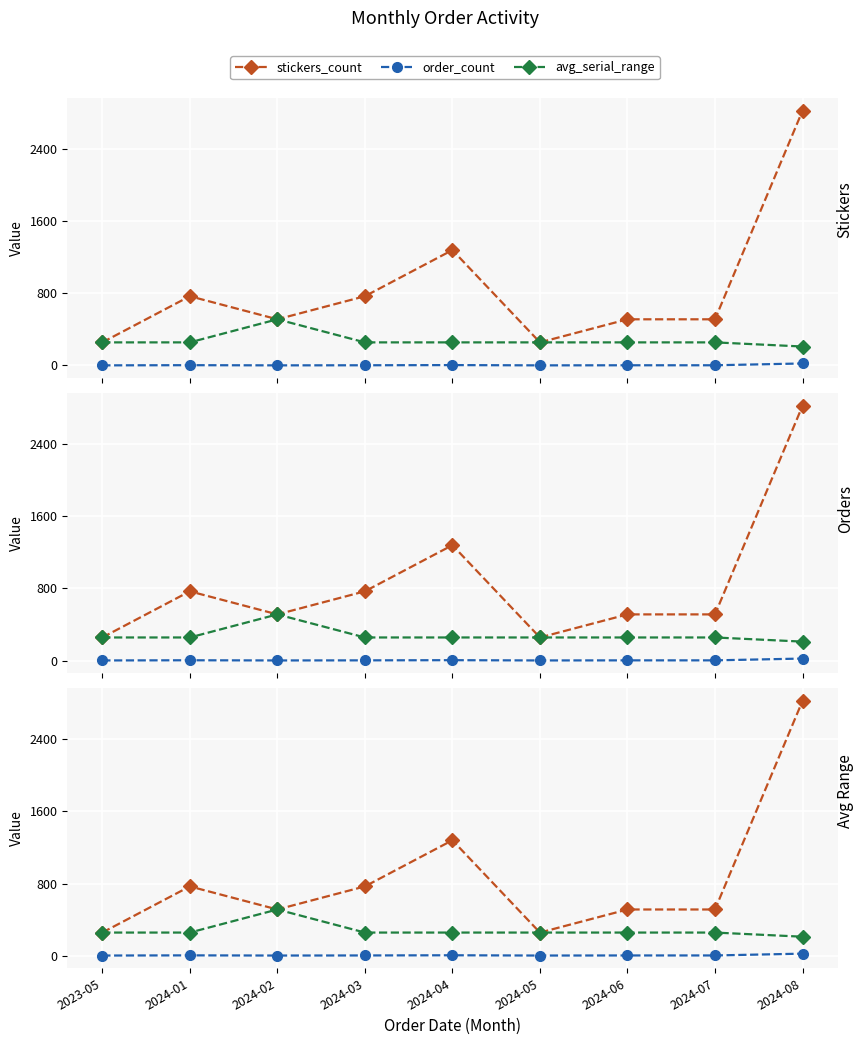

Which series changed the most between 2024-01 and 2024-06?

stickers_count